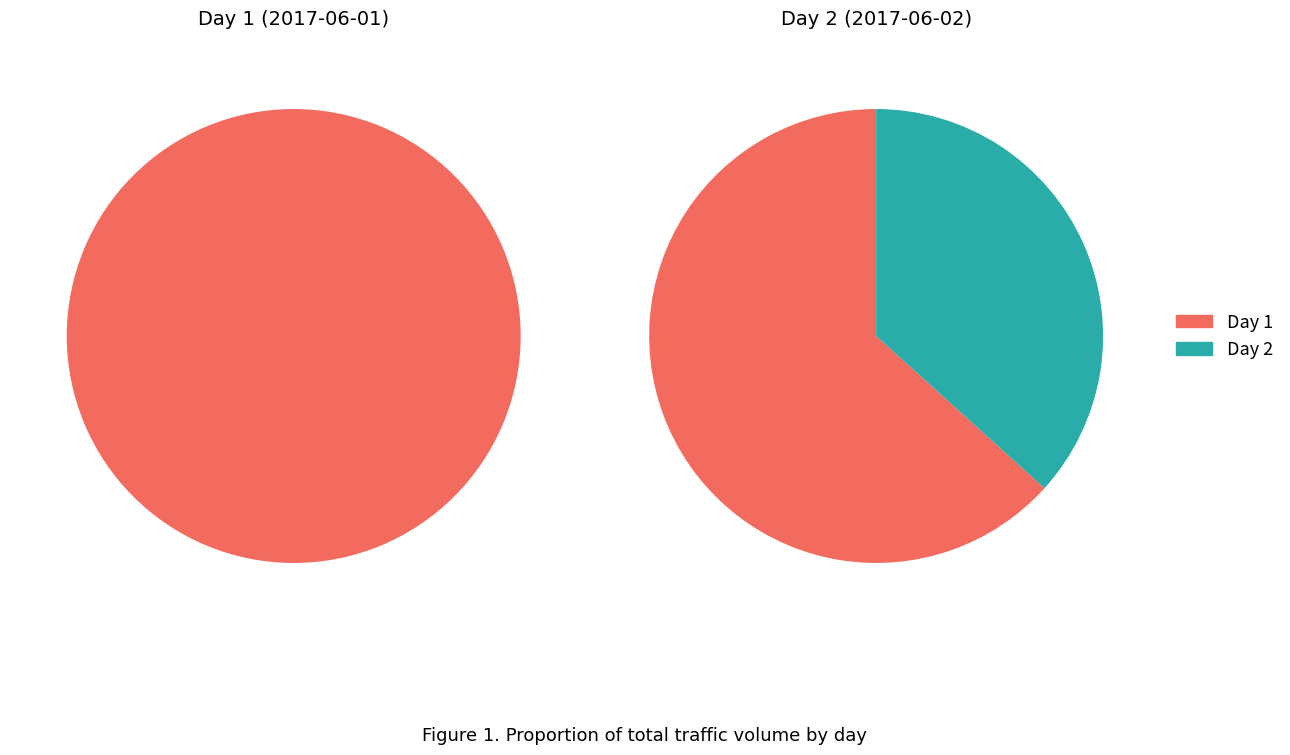

Is it true that 15 is 4% of the pie?

True